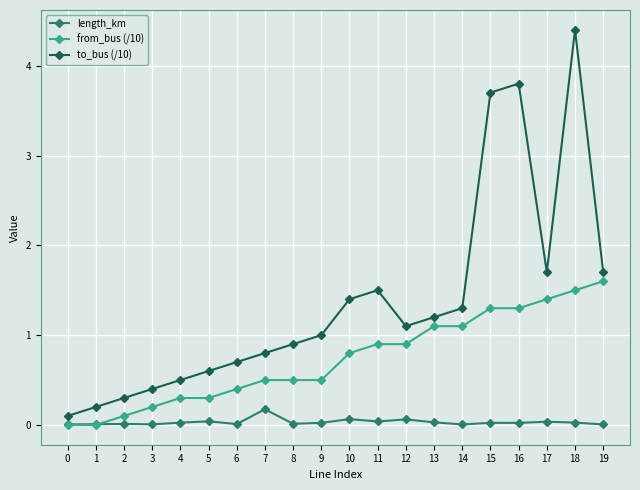

What is the difference between the maximum and minimum values in the from_bus (/10) series?

1.6